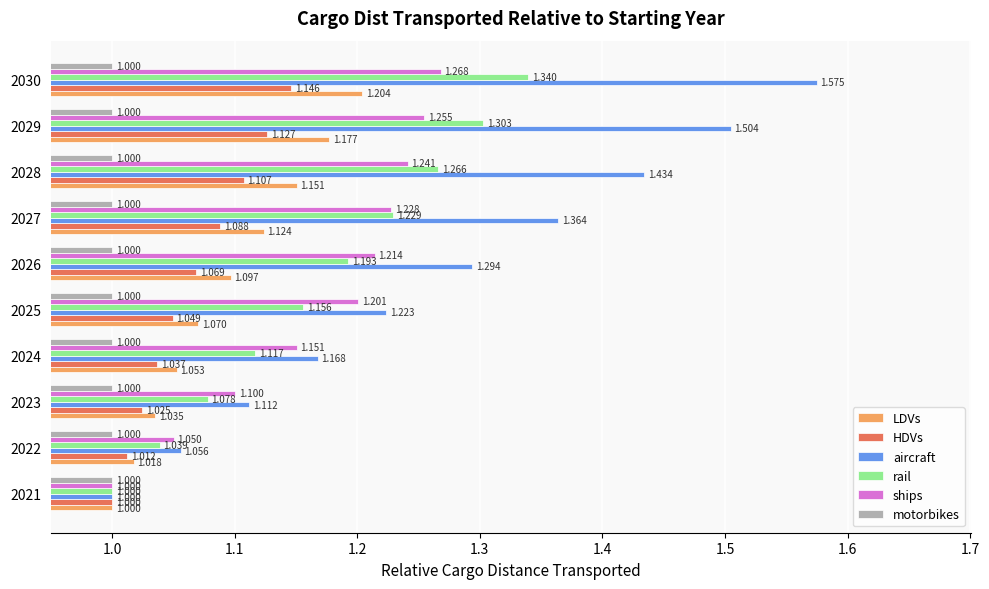

Rank the series at 2030 from lowest to highest value.

motorbikes, HDVs, LDVs, ships, rail, aircraft